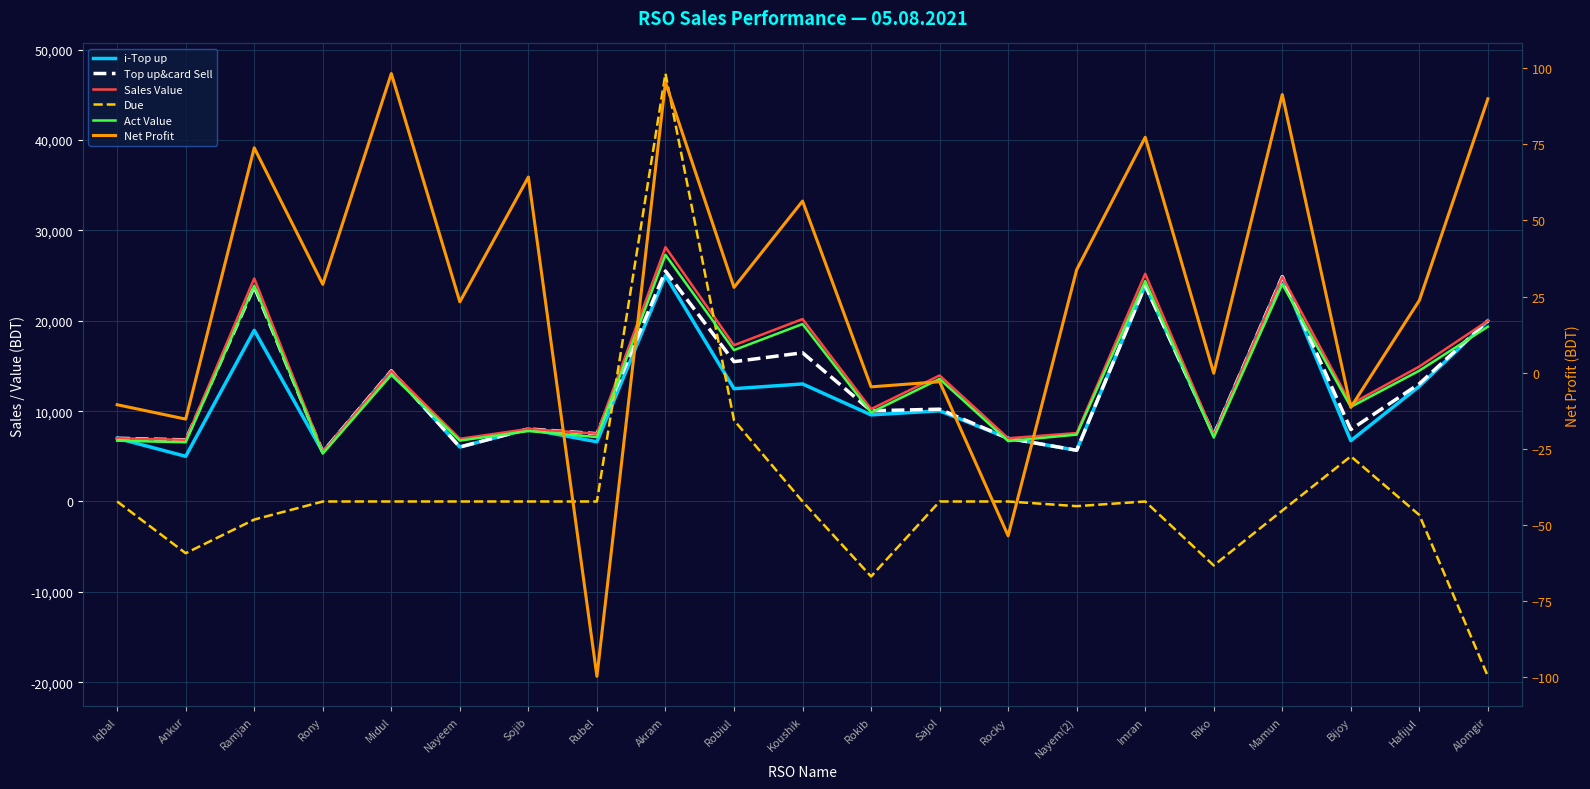

Reading left to right, transcribe all the data shown in this chart.

i-Top up: 7000.0	4999.0	18945.0	5477.0	14446.0	6030.0	8028.0	6607.0	25010.0	12486.0	13010.0	9589.0	10037.0	6996.0	5667.0	23929.0	7352.0	24879.0	6732.0	12758.0	19997.0
Top up&card Sell: 7000.0	6819.0	23775.0	5477.0	14446.0	6030.0	8028.0	7507.0	25510.0	15476.0	16460.0	10039.0	10217.0	6996.0	5667.0	23929.0	7352.0	24879.0	7962.0	13028.0	19997.0
Sales Value: 7000.0	6819.0	24685.0	5477.0	14446.0	6940.0	8028.0	7507.0	28148.0	17296.0	20190.0	10230.0	13947.0	6996.0	7577.0	25203.0	7352.0	24879.0	10773.0	14938.0	19997.0
Due: 0.0	-5724.0	-2000.0	0.0	0.0	0.0	0.0	0.0	47360.0	9000.0	0.0	-8297.0	0.0	0.0	-515.0	0.0	-7080.0	-1000.0	5000.0	-1500.0	-19350.0
Act Value: 6730.5	6551.5	23879.2	5303.4	14009.7	6740.2	7795.2	7129.6	27299.5	16751.4	19637.3	9853.9	13566.0	6683.6	7401.2	24395.0	7079.8	24049.8	10467.0	14479.7	19347.1
Net Profit: -10.5	-15.2	73.9	29.0	98.2	23.3	64.3	-99.7	95.3	28.0	56.4	-4.6	-2.9	-53.5	33.8	77.3	-0.2	91.4	-11.4	23.8	90.0